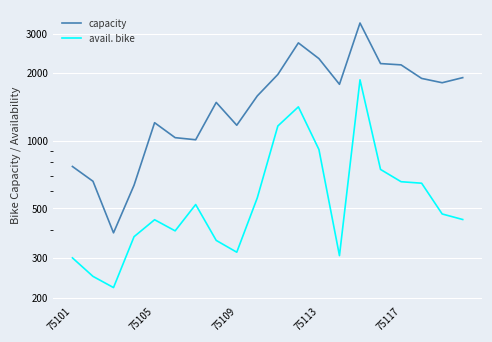

What is the sum of the avail. bike values at 11 and 14?

3282